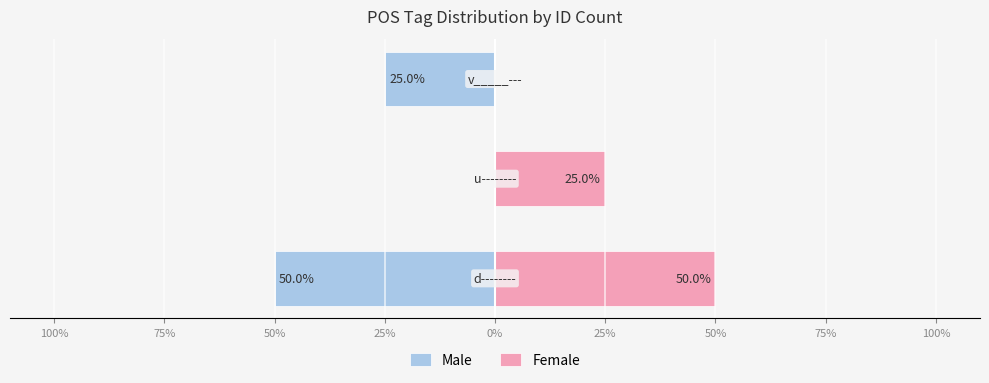

What is the sum of all Female values?

75